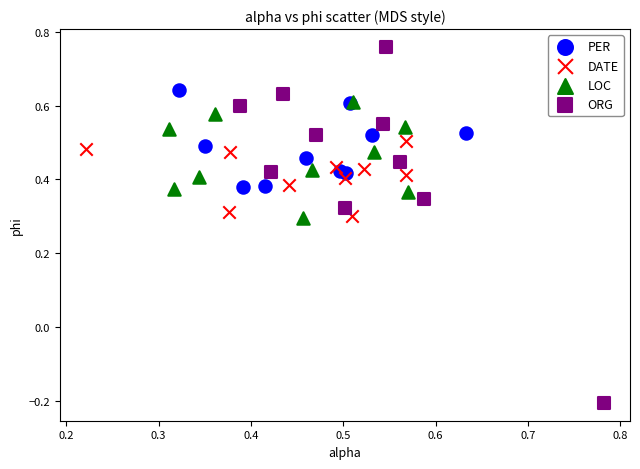

What are all the series names shown in the legend?

PER, DATE, LOC, ORG